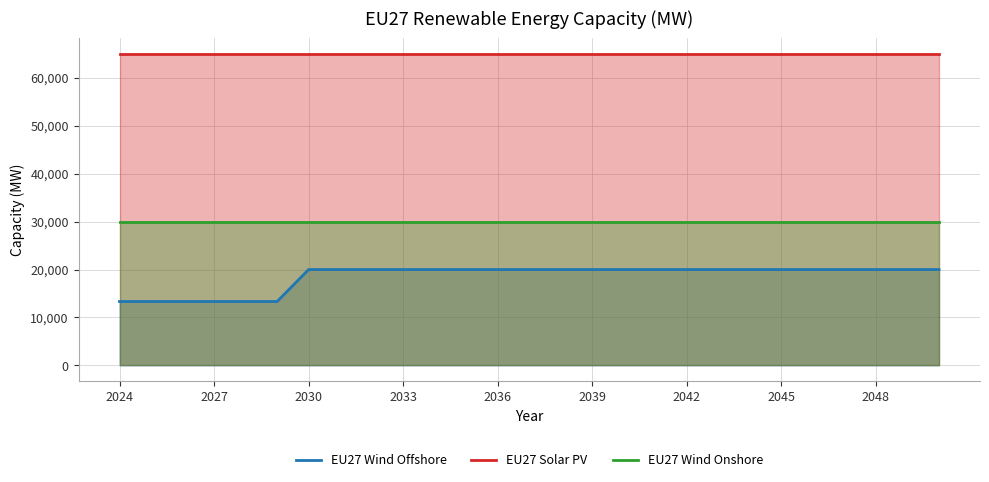

What is the difference between the second highest and second lowest values in the EU27 Wind Offshore series?

6667